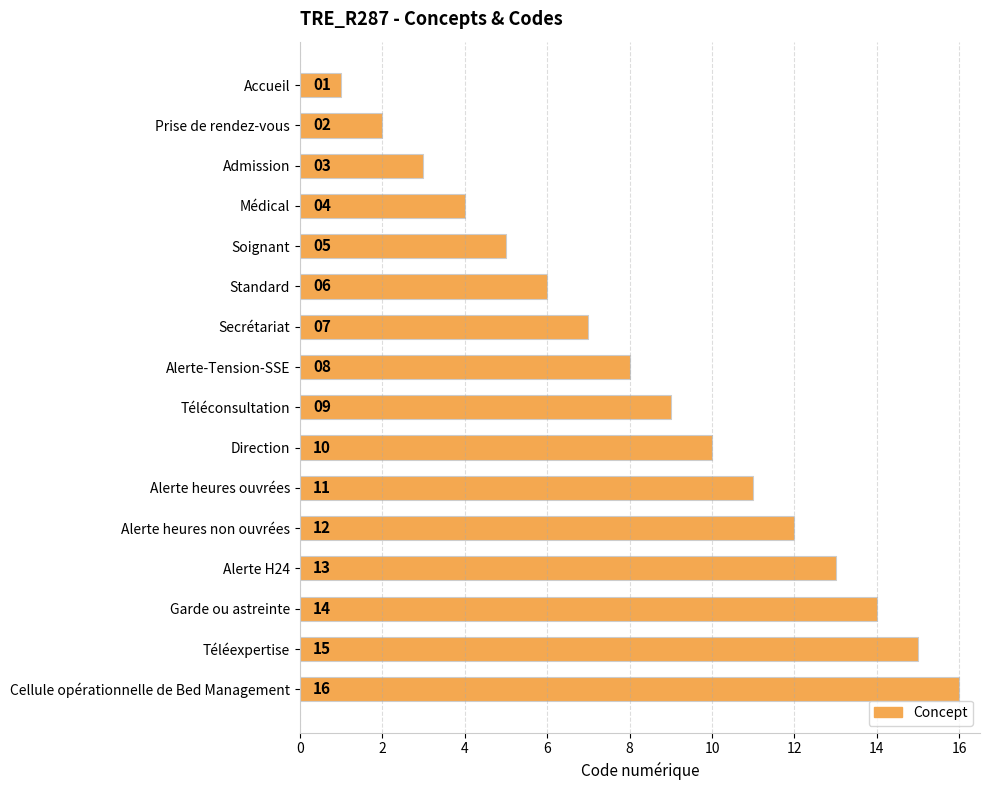

What is the change in value from Admission to Cellule opérationnelle de Bed Management?

+13